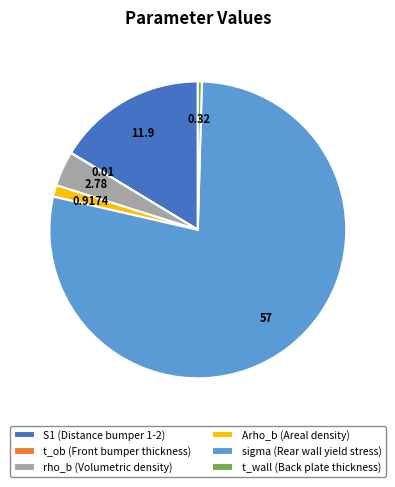

Which has a higher value, Arho_b or t_wall?

Arho_b